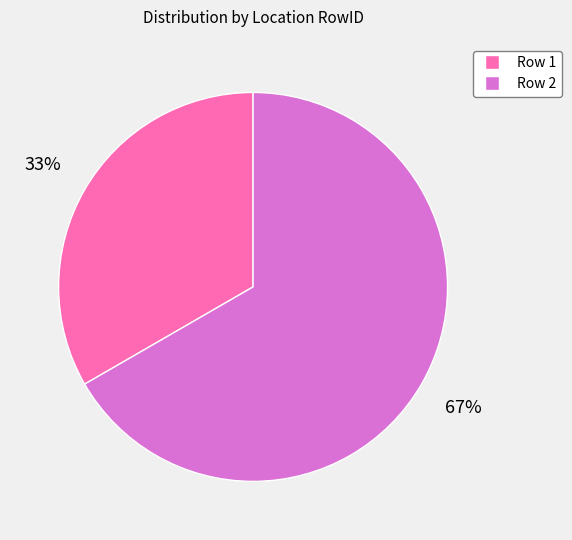

Does Row 1 represent more than half of the total?

No